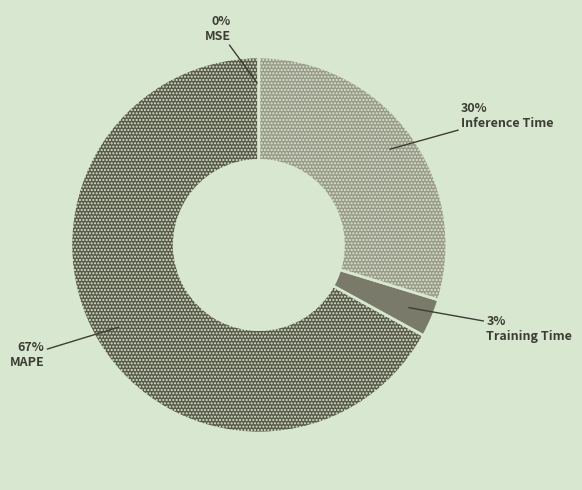

Is there any slice that represents more than half of the pie?

Yes